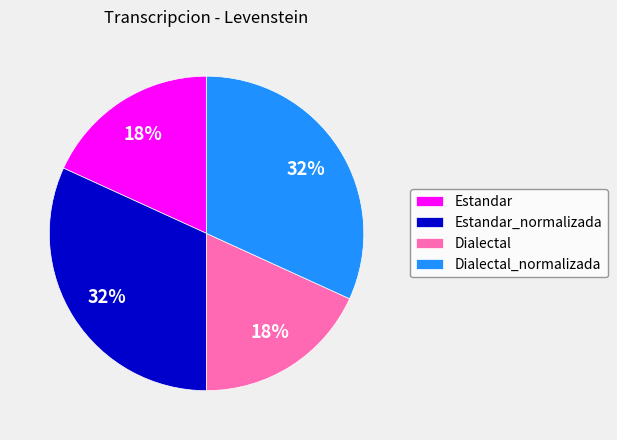

Approximately how many times larger is the value at Estandar compared to Dialectal_normalizada?

0.6